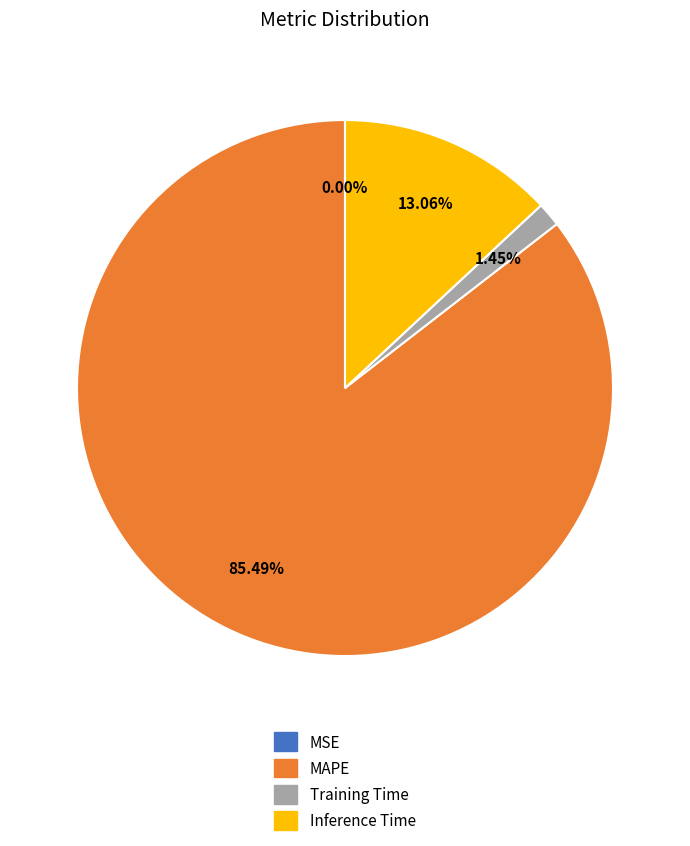

Is there any slice that represents more than half of the pie?

Yes